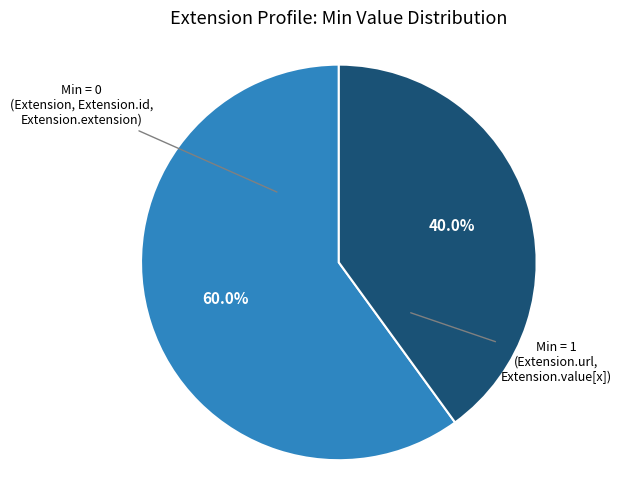

How many slices are in this pie chart?

2